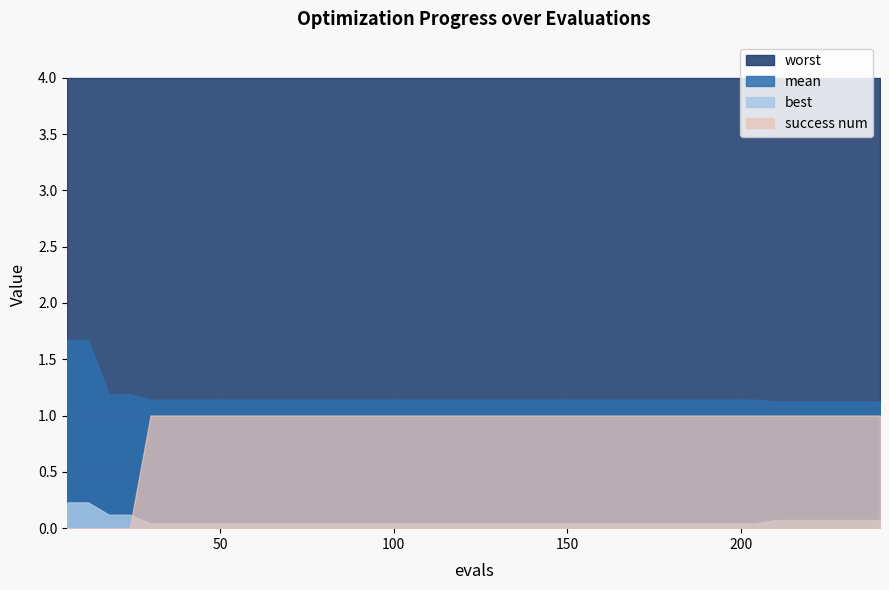

How many data points does each series have?

40